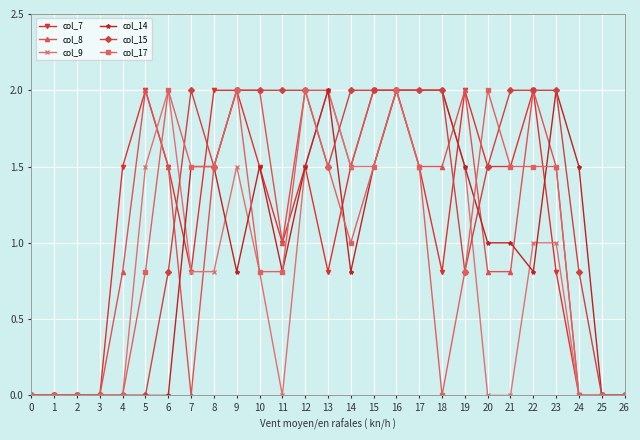

At how many categories does at least one series exceed 1?

21